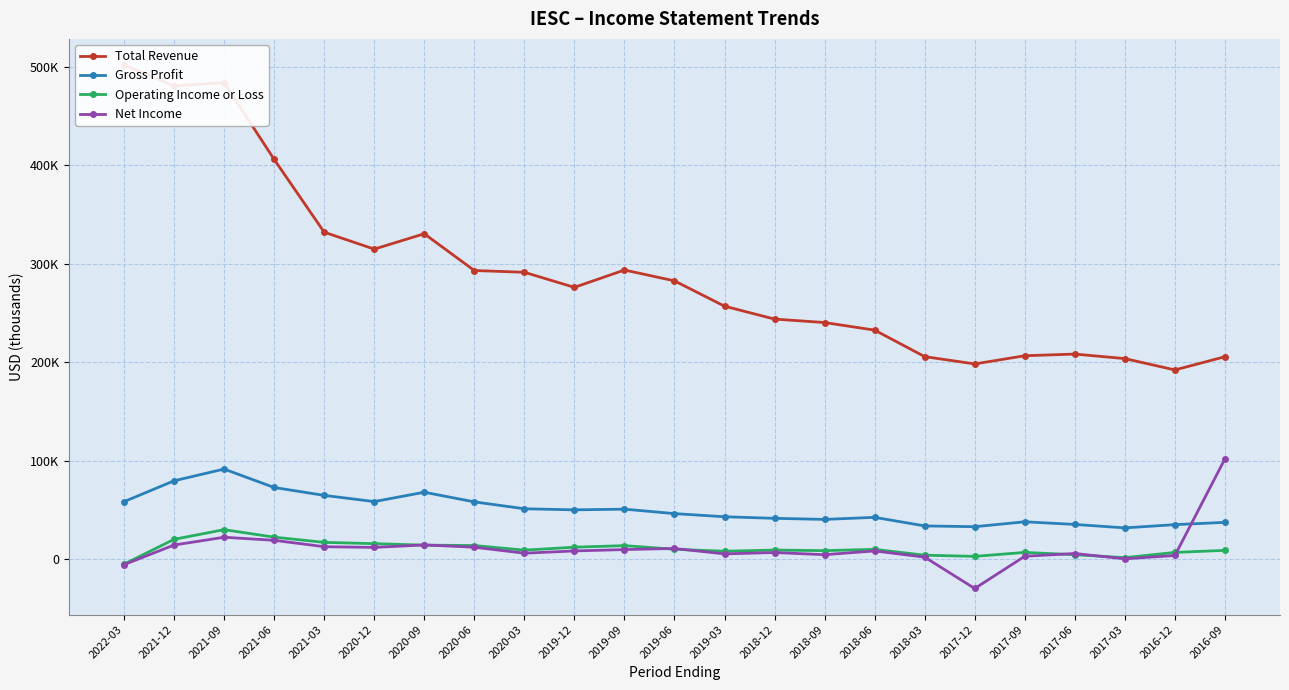

Reading left to right, transcribe all the data shown in this chart.

Total Revenue: 501600	480500	483800	405900	332000	314800	330400	293100	291300	276000	293600	282600	256900	243800	240300	232600	205700	198300	206600	208300	203700	192200	205600
Gross Profit: 58500	79700	91600	72900	64900	58600	68100	58300	51300	50200	50900	46400	43200	41600	40500	42600	33900	33100	38100	35400	31900	35200	37500
Operating Income or Loss: -4900	20300	30100	22500	17200	15900	14400	14000	9300	12300	13900	10200	8200	9400	8800	10100	4200	3000	7000	4700	1700	7000	9100
Net Income: -5400	14500	22400	19300	12800	12100	14600	12300	6200	8500	9900	11000	5500	6900	4700	8500	2200	-29600	3100	5900	500	3900	102000